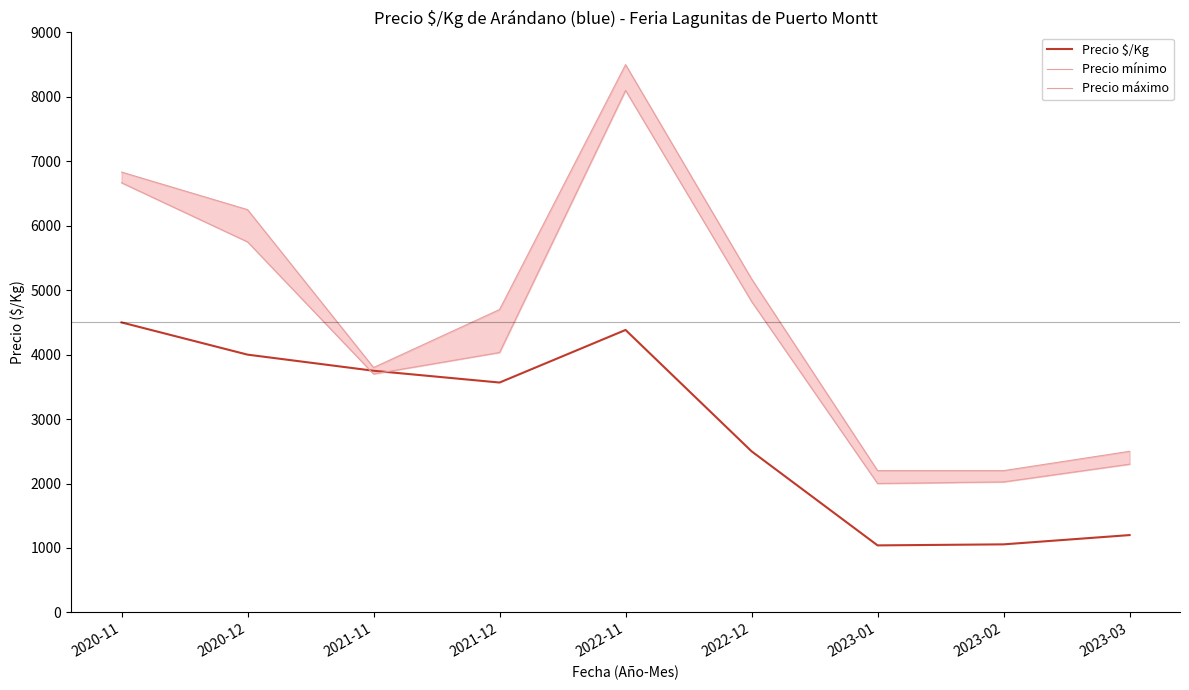

True or false: Precio $/Kg has a value of 2500 at 2022-12.

True